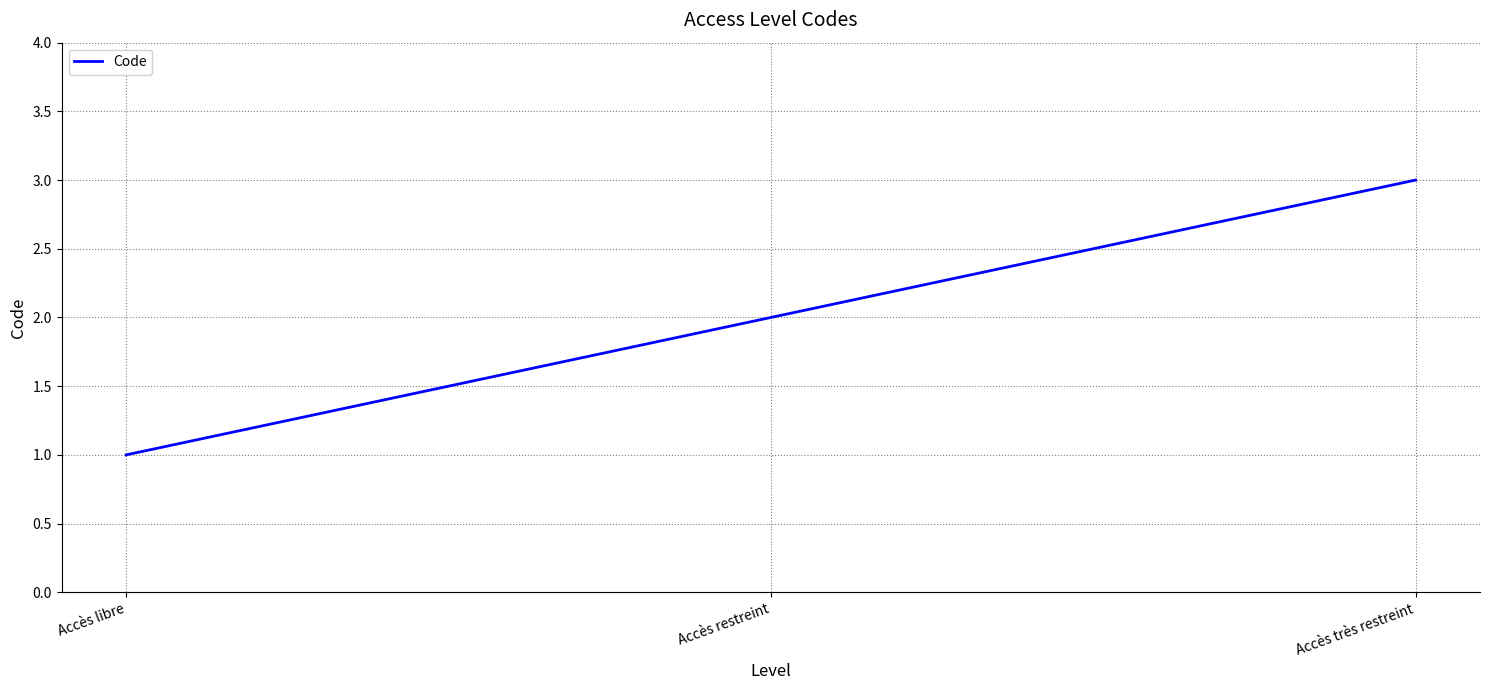

List the labels in order of value, largest first.

Accès très restreint, Accès restreint, Accès libre